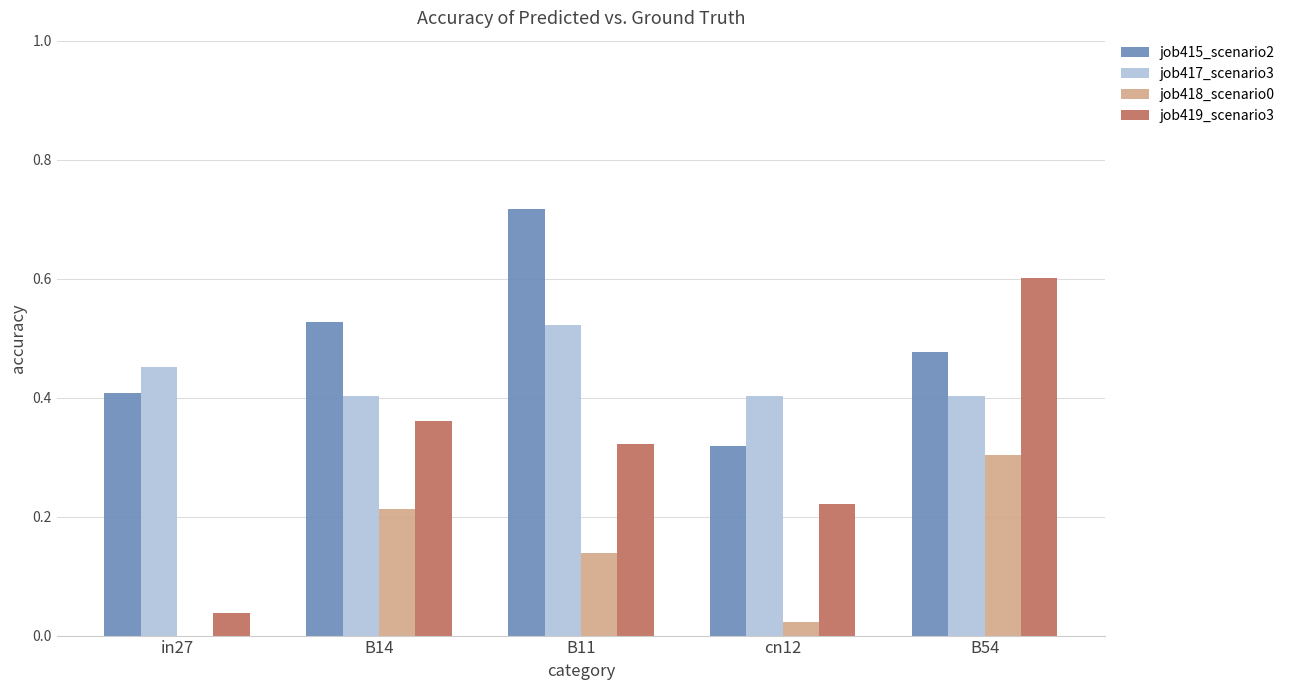

At which category is the sum across all series the highest?

B54